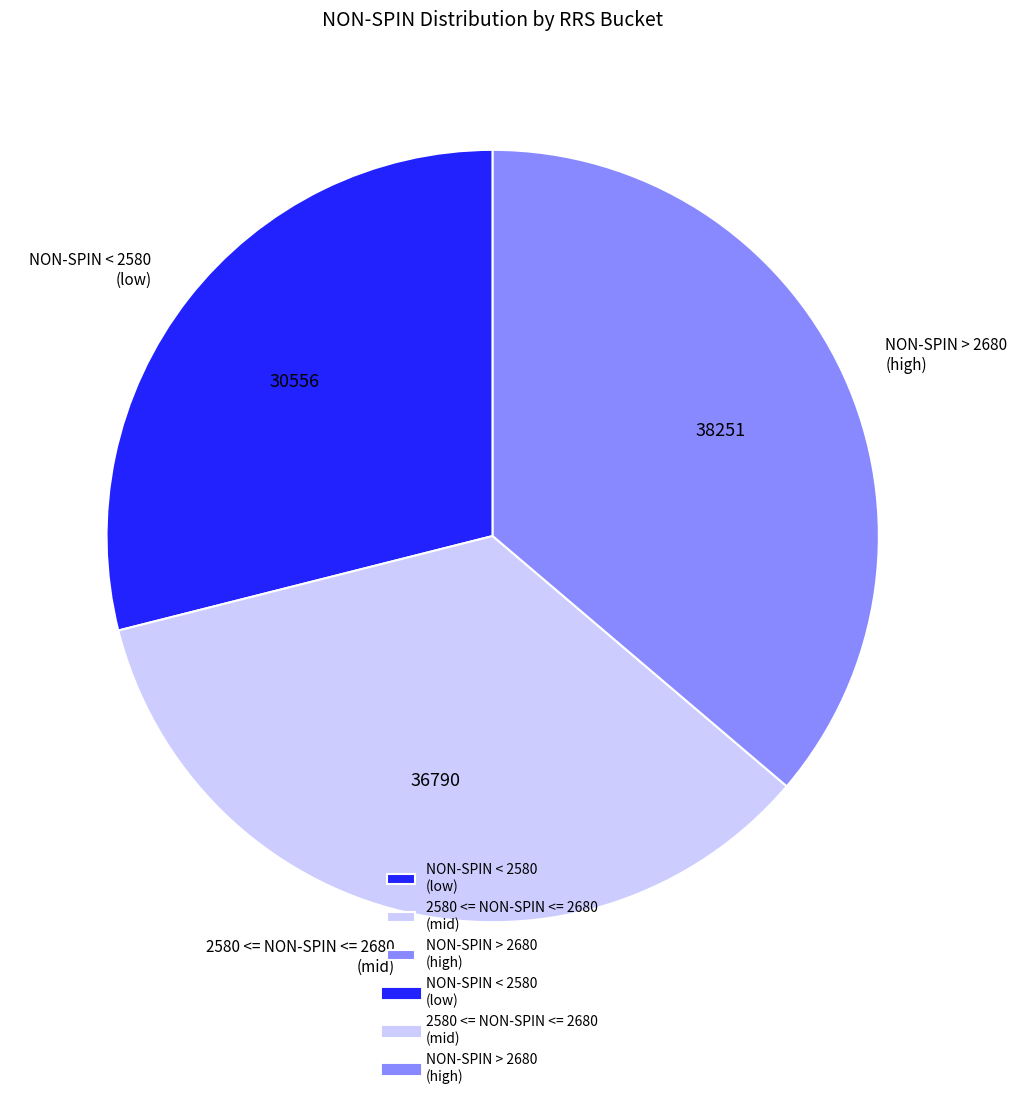

The NON-SPIN < 2580 (low) slice represents 37% of the pie. True or false?

False